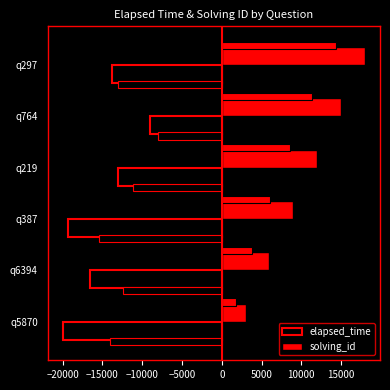

At how many categories does at least one series exceed -9446?

6